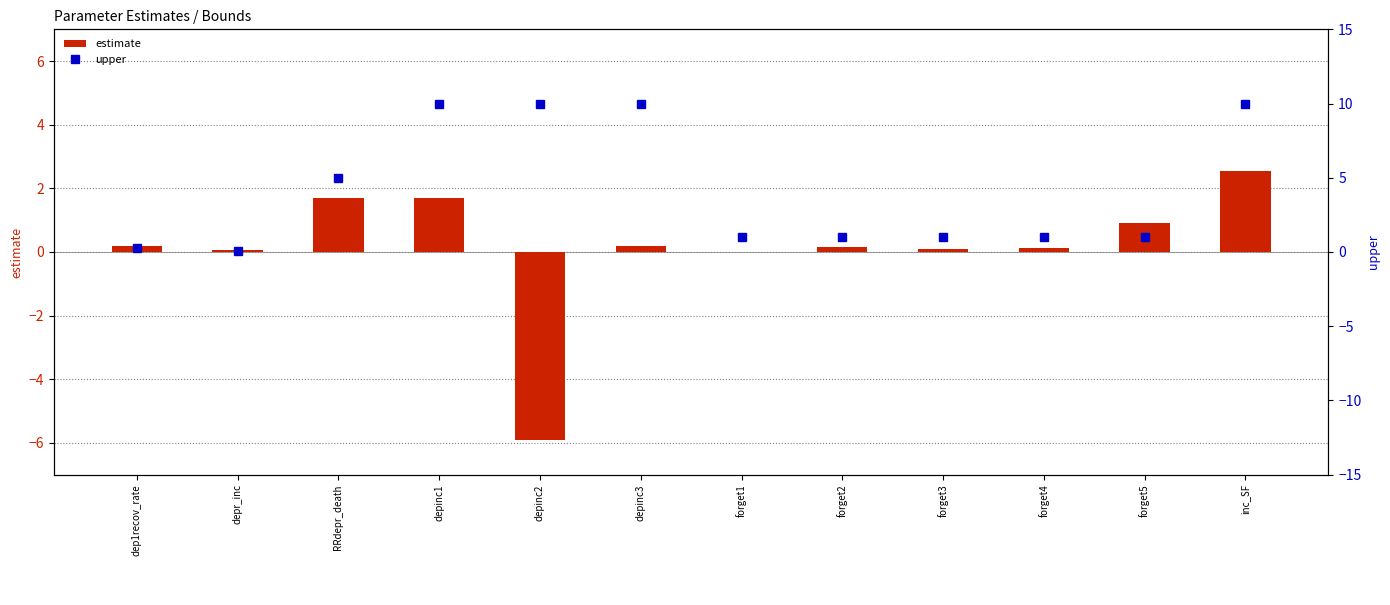

Is the value of upper at forget2 greater than the value of estimate at RRdepr_death?

No